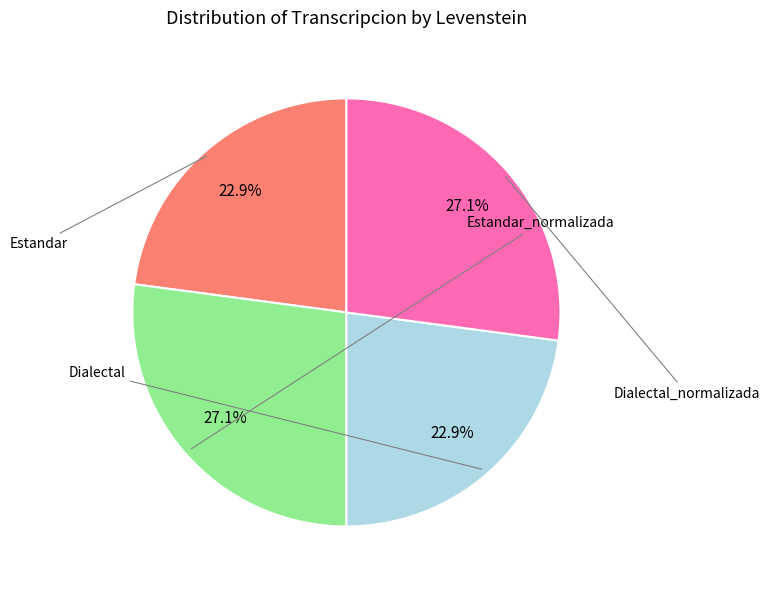

Does any single category account for the majority?

No